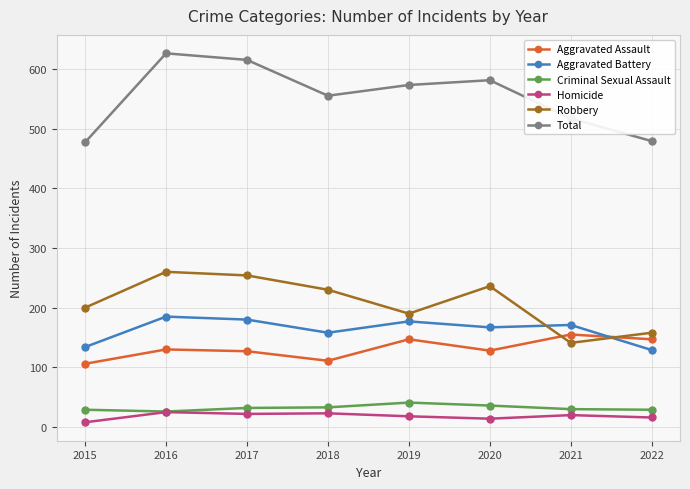

What is the difference between the Criminal Sexual Assault values at 2022 and 2021?

1